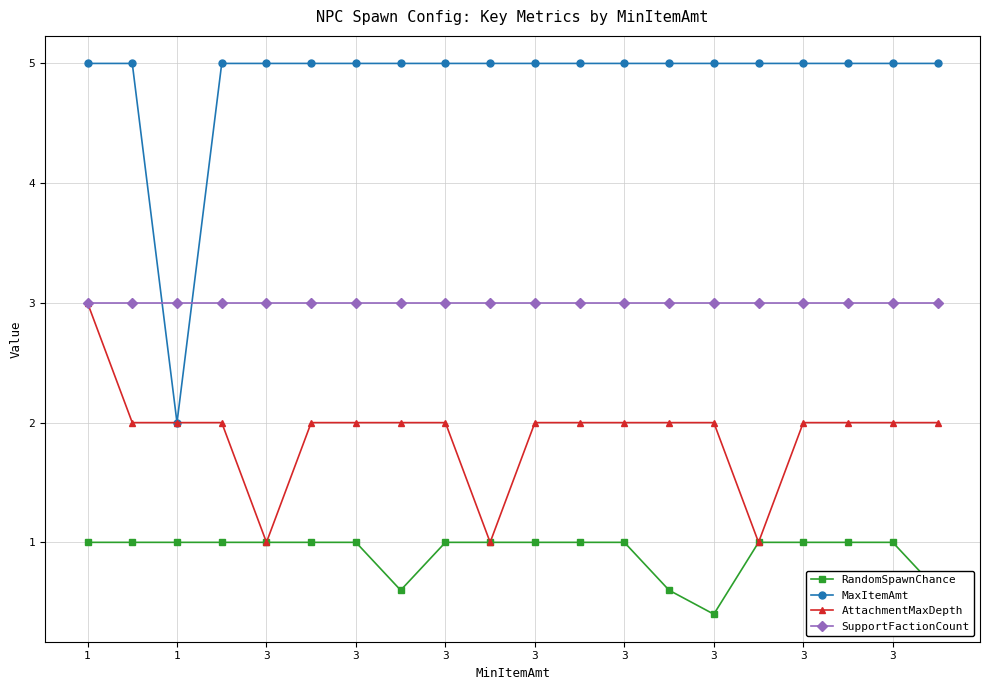

List the series in order of their overall mean, highest first.

MaxItemAmt, SupportFactionCount, AttachmentMaxDepth, RandomSpawnChance